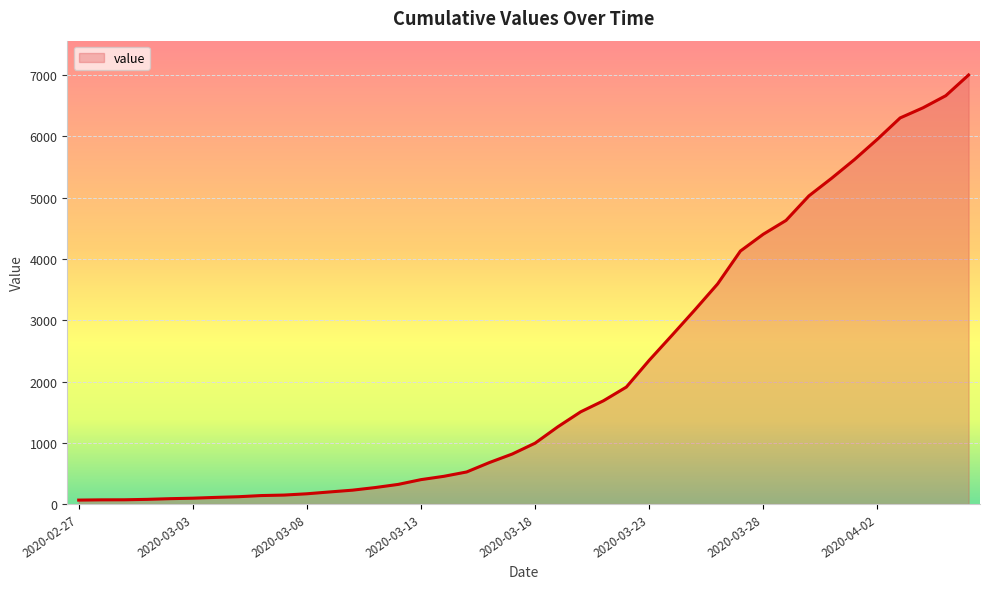

What is the difference between the maximum and minimum values?

6940